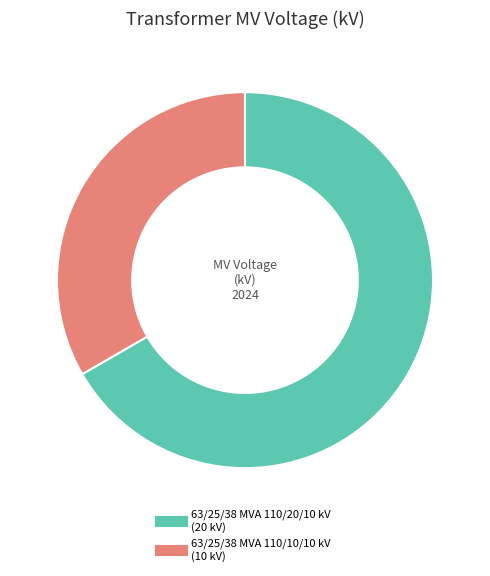

Do 63/25/38 MVA 110/10/10 kV and 63/25/38 MVA 110/20/10 kV together represent more than half of the pie?

Yes